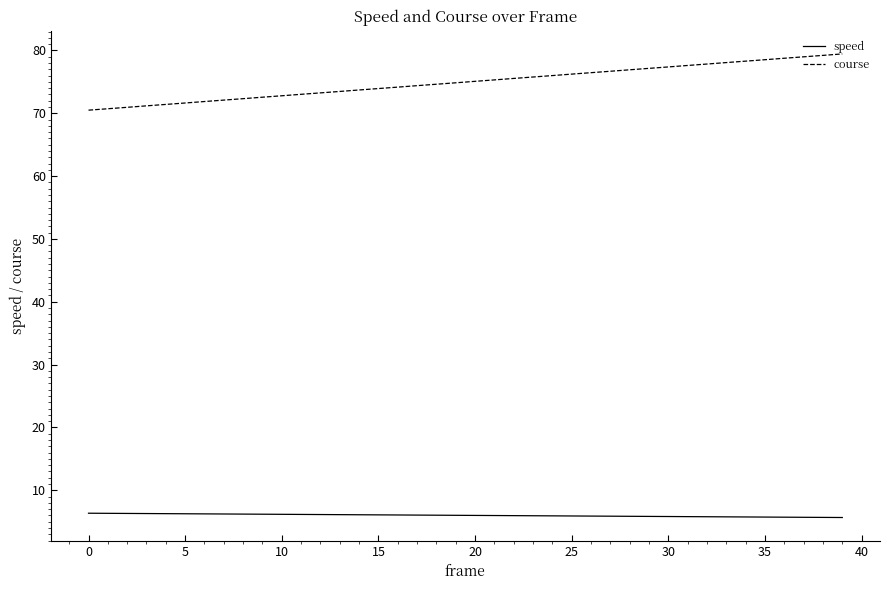

What is the smallest value displayed?

5.7